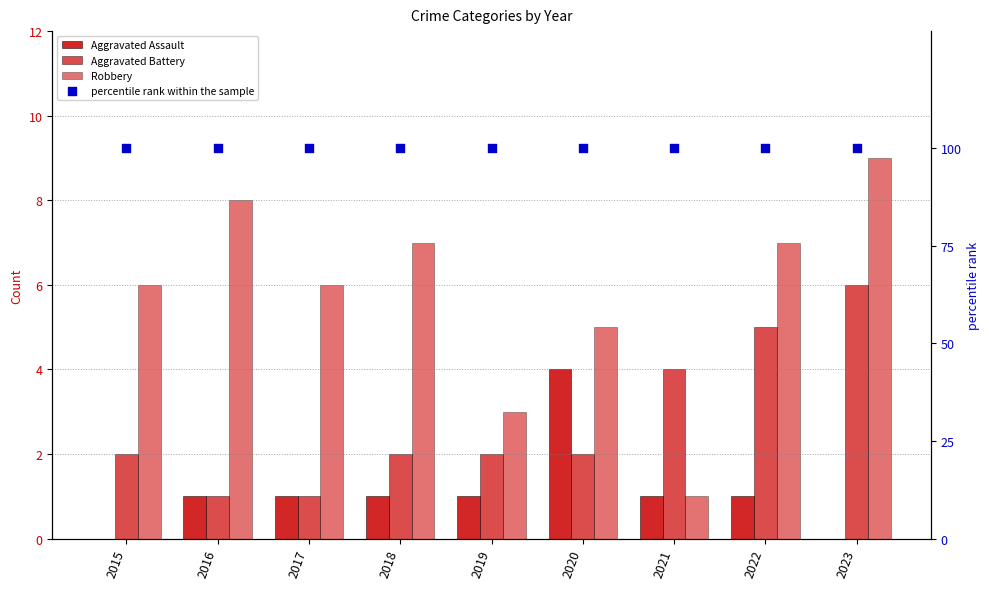

Which series has the widest spread of Y values?

Robbery